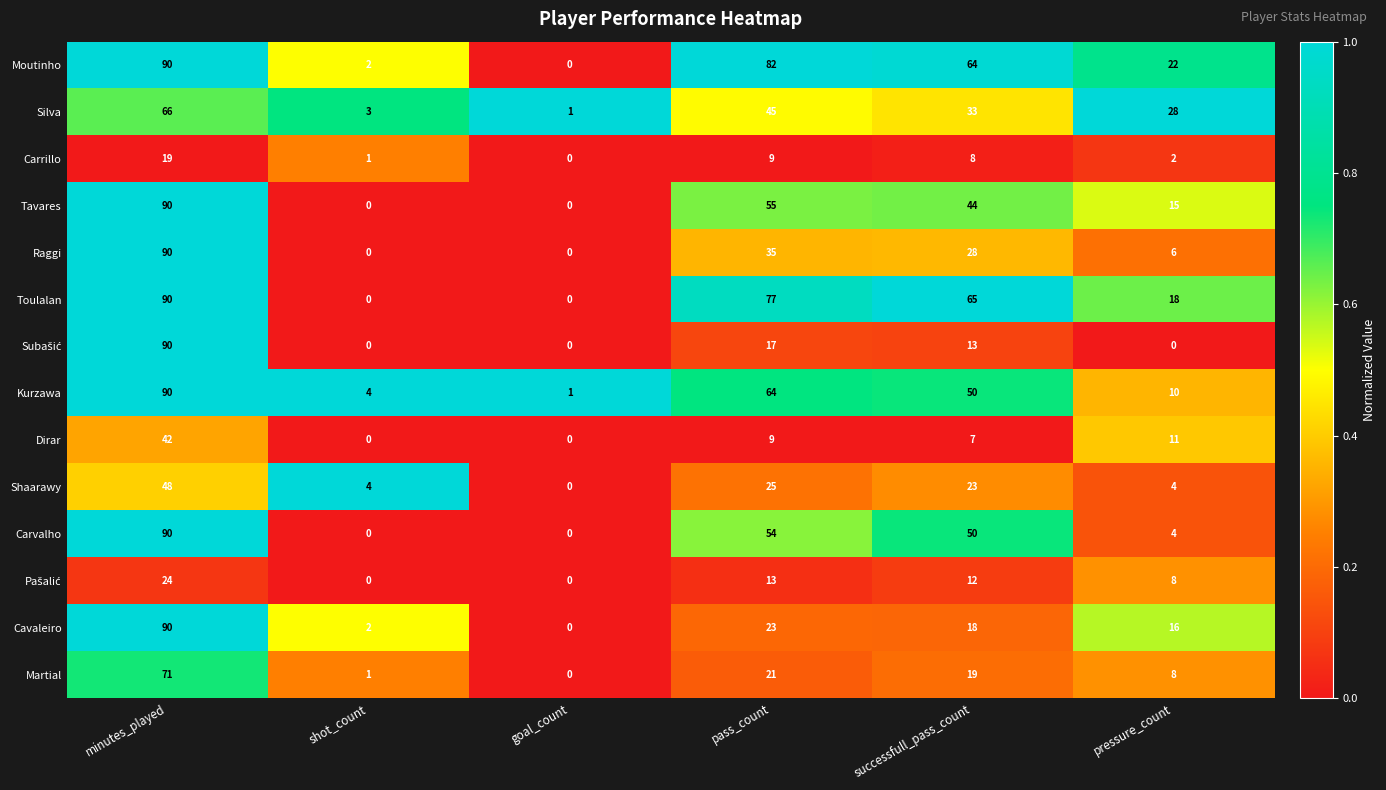

How many Toulalan values are between 0 and 77?

5